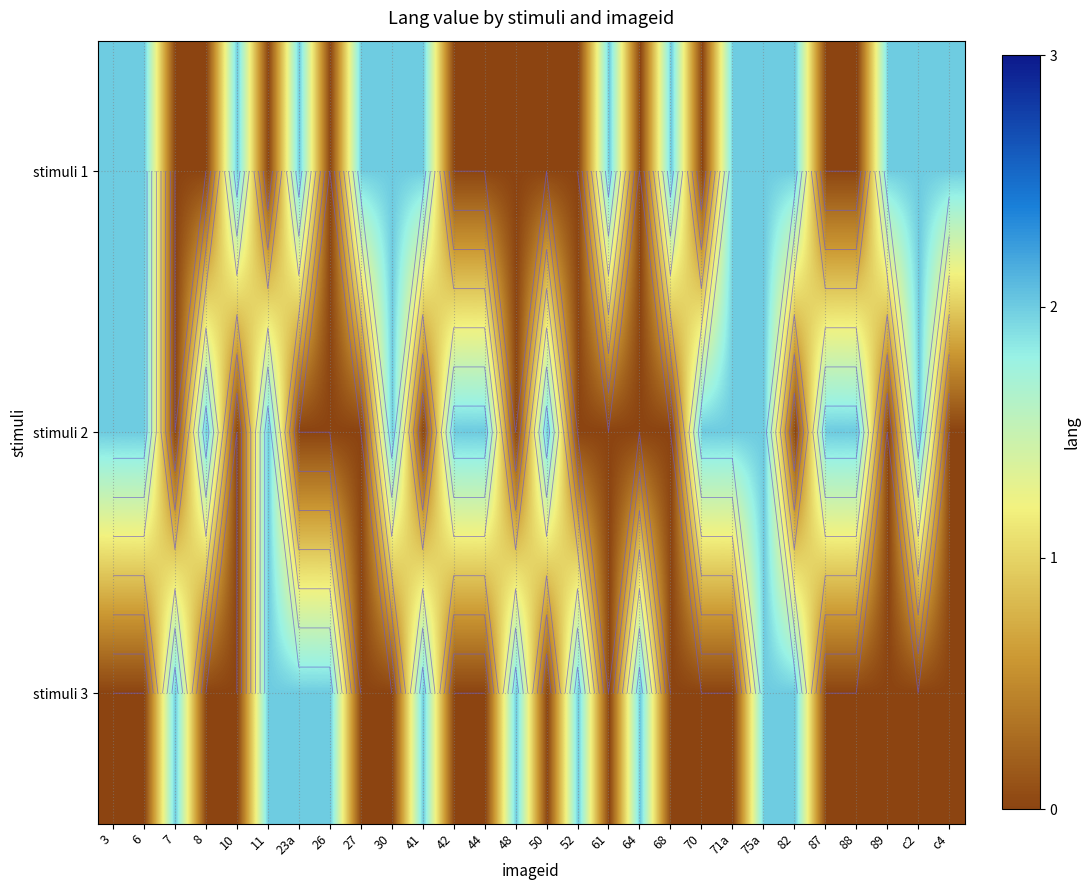

Count the number of data series in this chart.

3